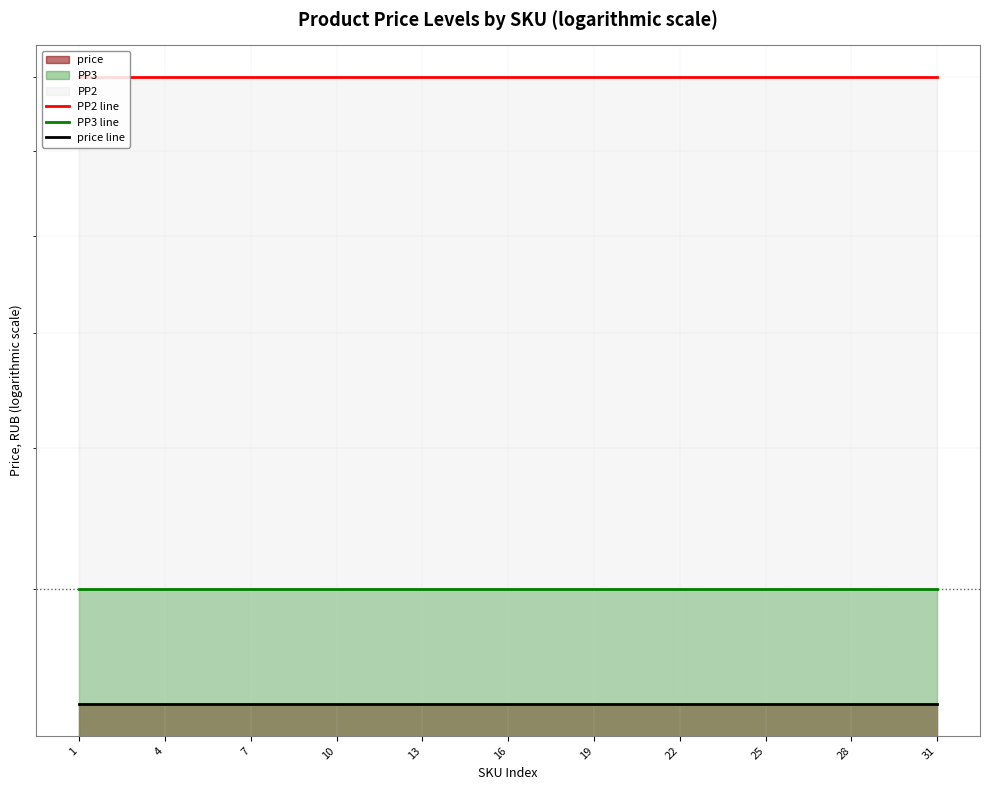

At 31, list the series in order from largest to smallest.

PP2 line, PP3 line, price line